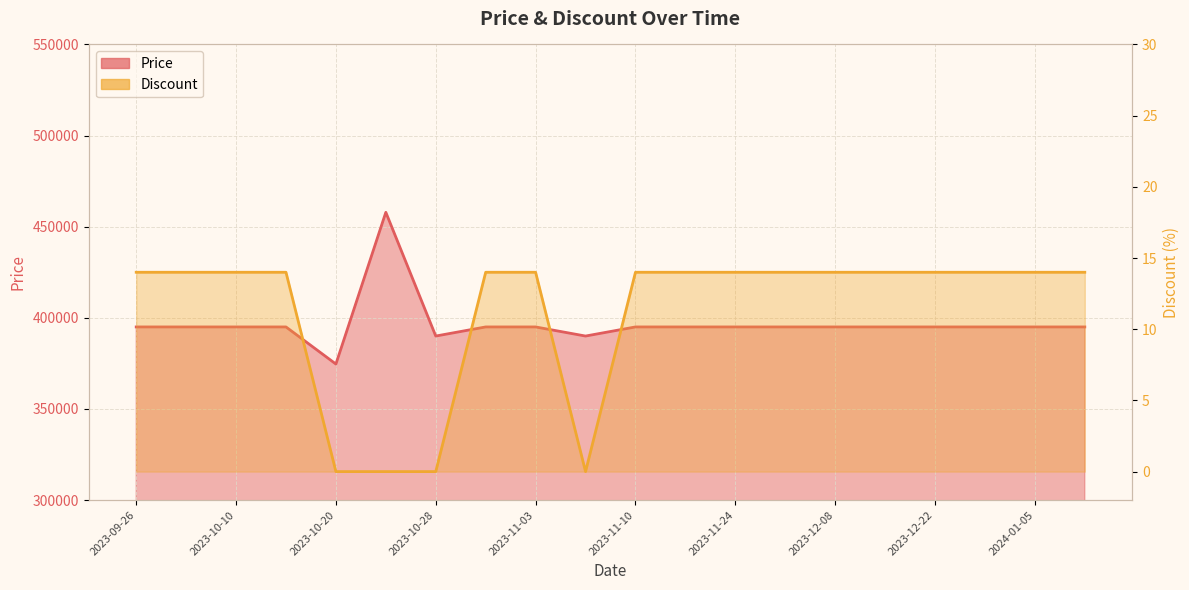

What is the label of the 20th point from the left?

2024-01-12